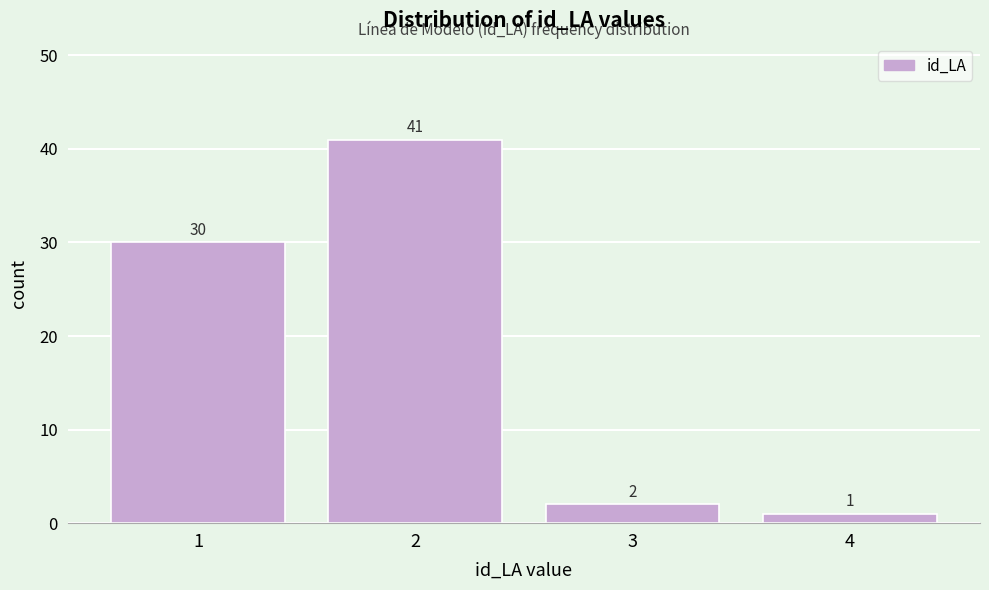

Reading left to right, list every bar in this chart as the range it spans on the x-axis followed by its height.

0.5 to 1.5: 30
1.5 to 2.5: 41
2.5 to 3.5: 2
3.5 to 4.5: 1